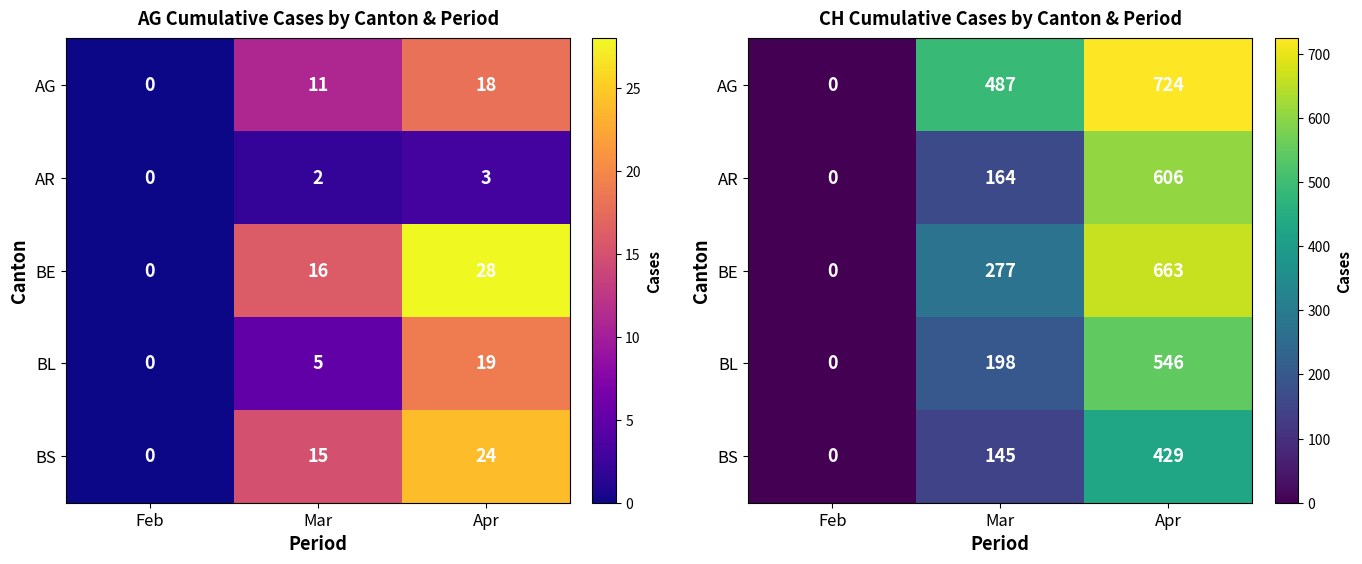

Which category has the highest value across all series?

Apr